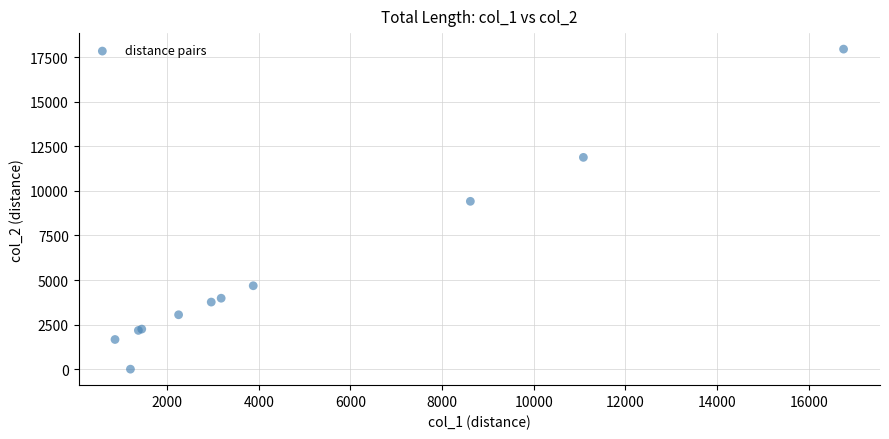

What Y value in the scatter plot is closest to 8979?

9417.4